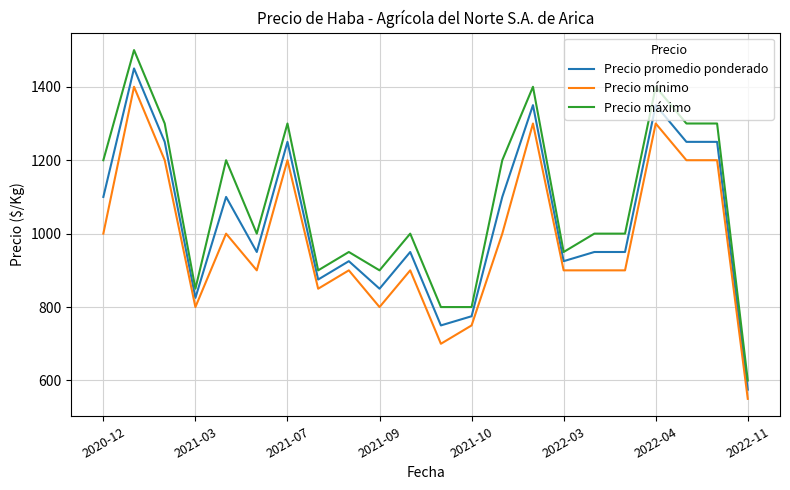

What is the smallest value displayed?

550